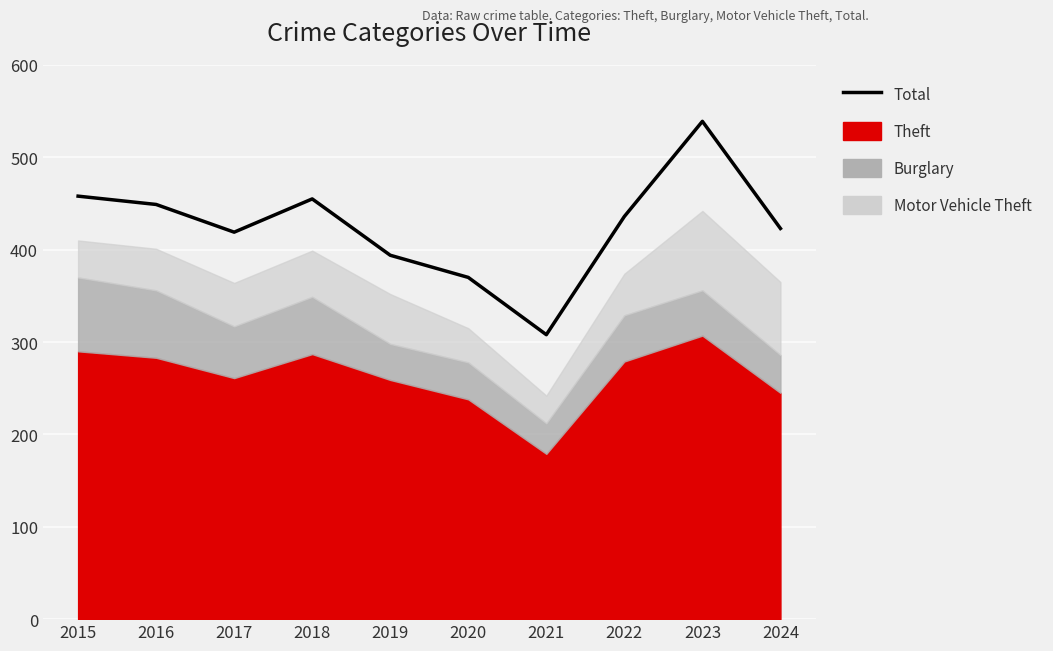

What is the smallest value displayed?

308